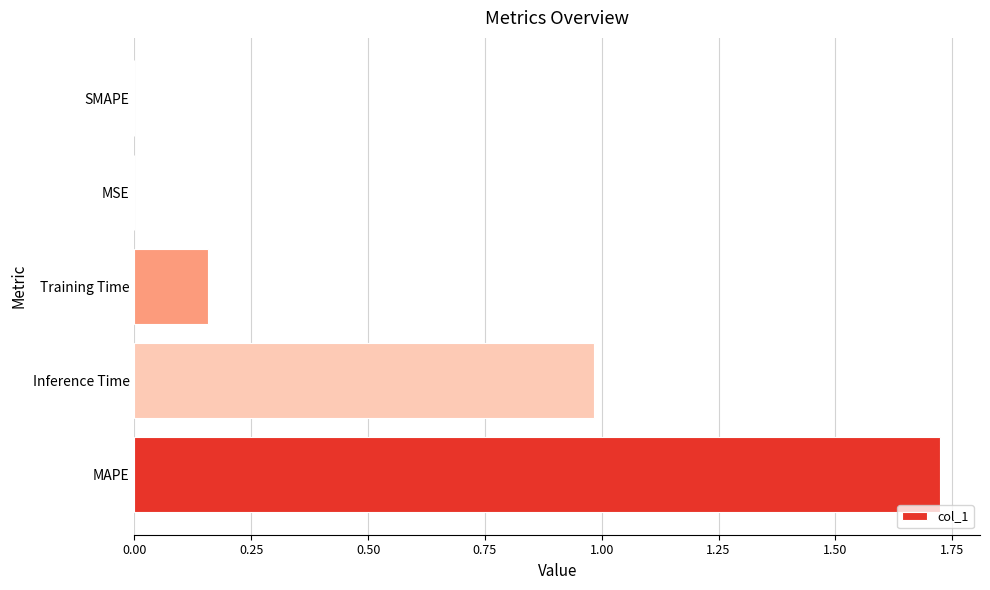

How many distinct data groups are displayed?

1